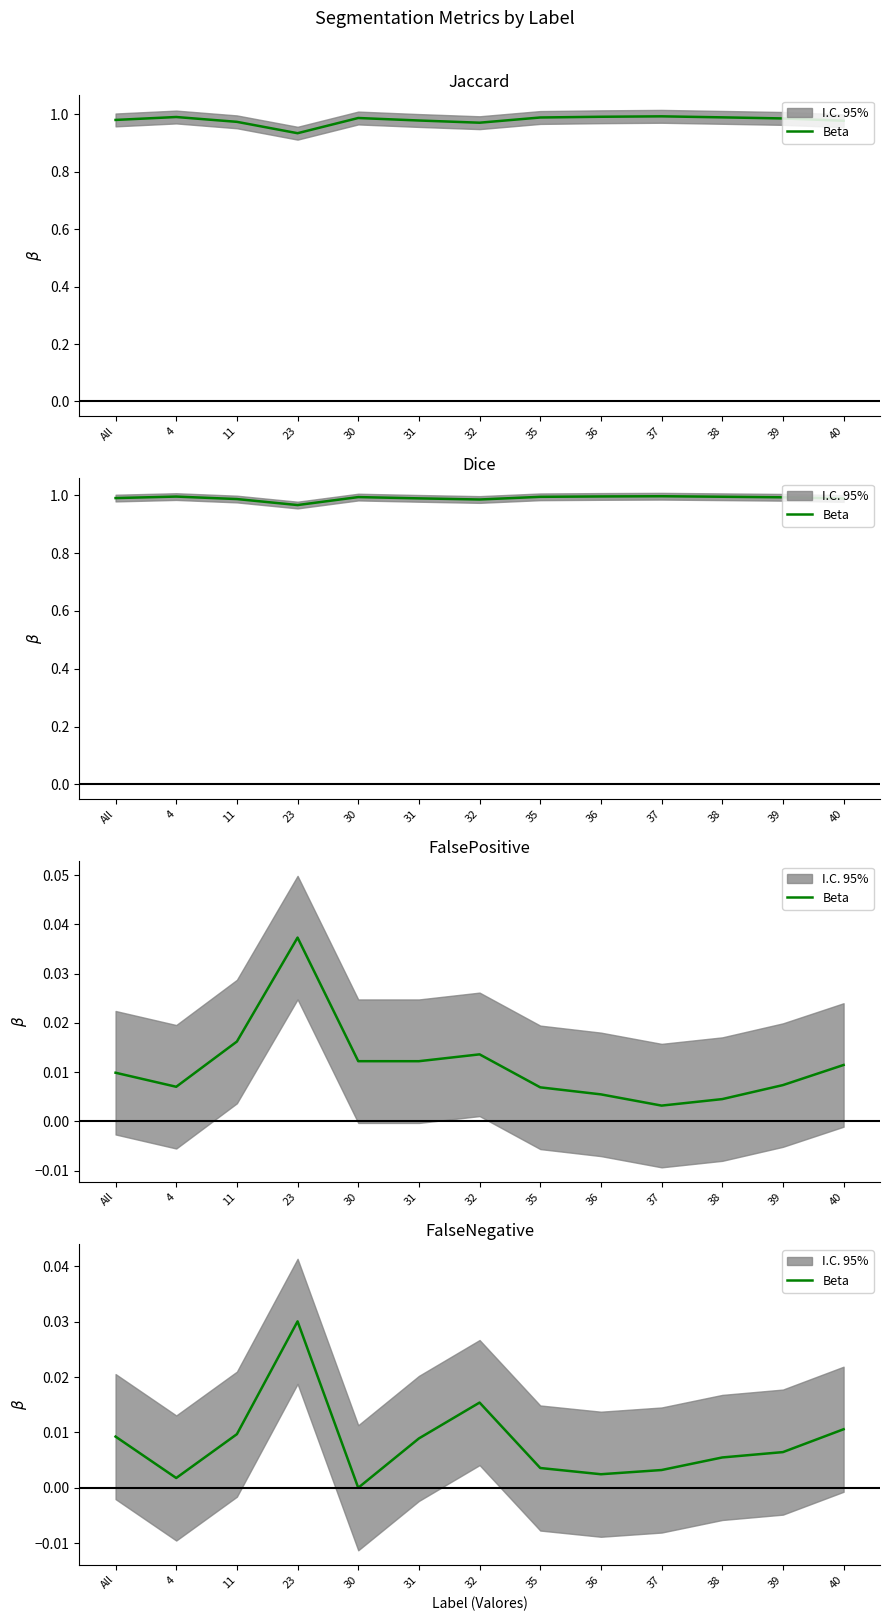

The chart shows a value of 0.0 at 23. True or false?

True